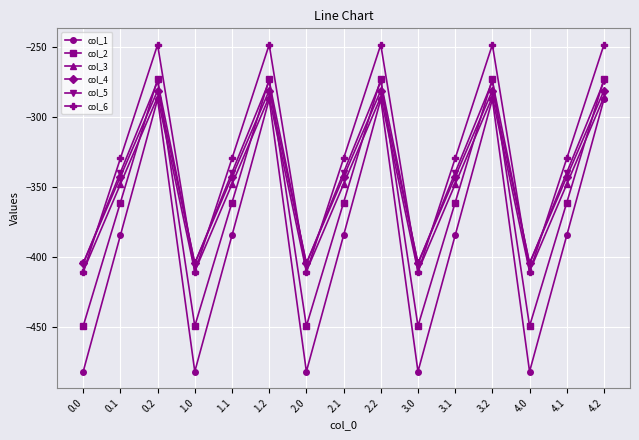

What is the spread (max minus min) of values at 4.2?

39.0